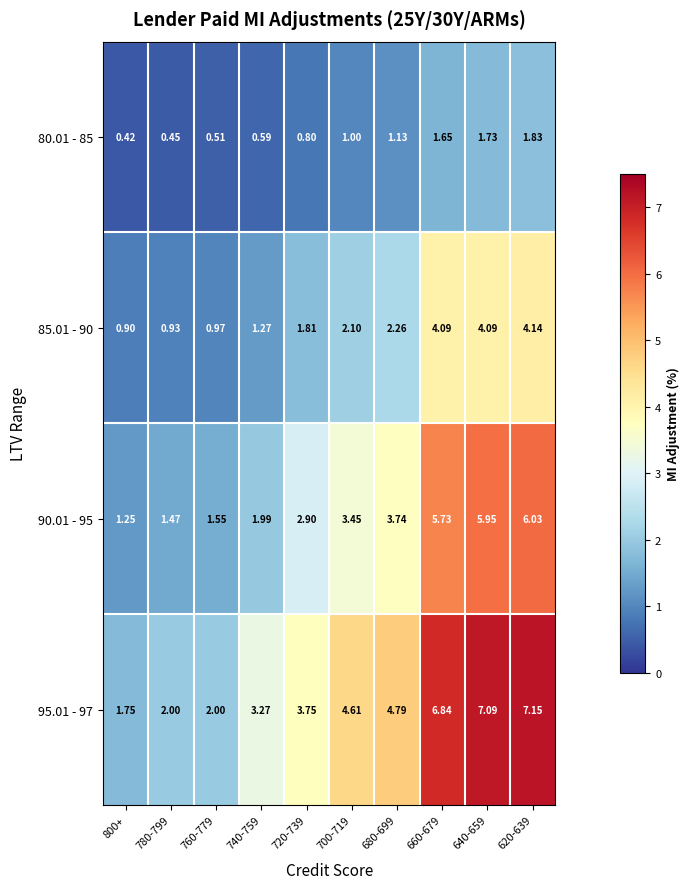

Is the value of 95.01 - 97 at 780-799 greater than the value of 90.01 - 95 at 640-659?

No